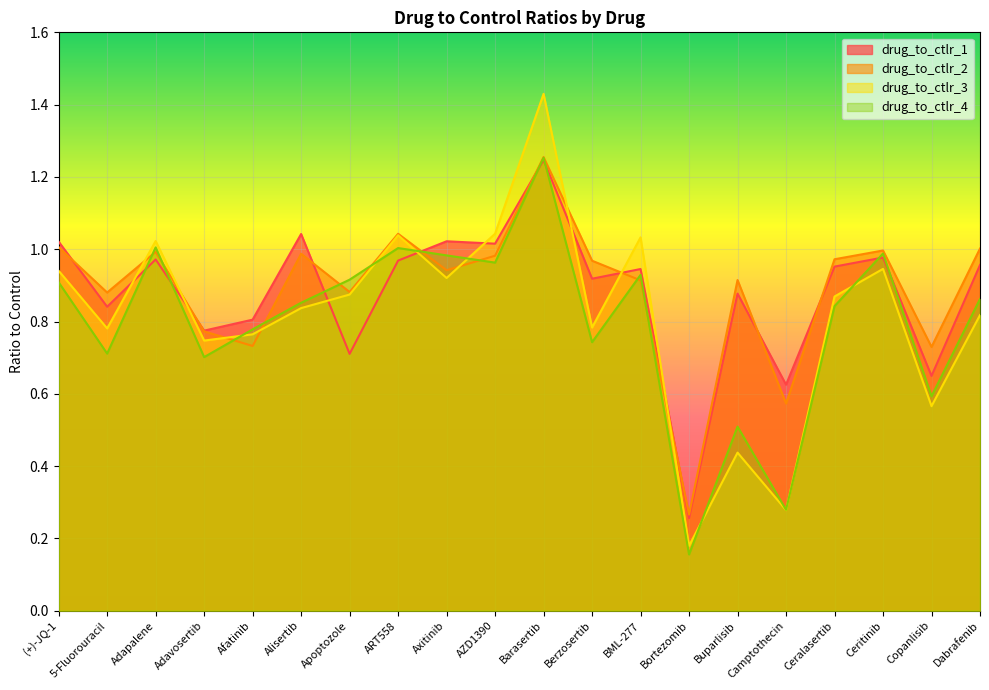

Where do drug_to_ctlr_2 and drug_to_ctlr_1 first cross each other?

(+)-JQ-1 and 5-Fluorouracil